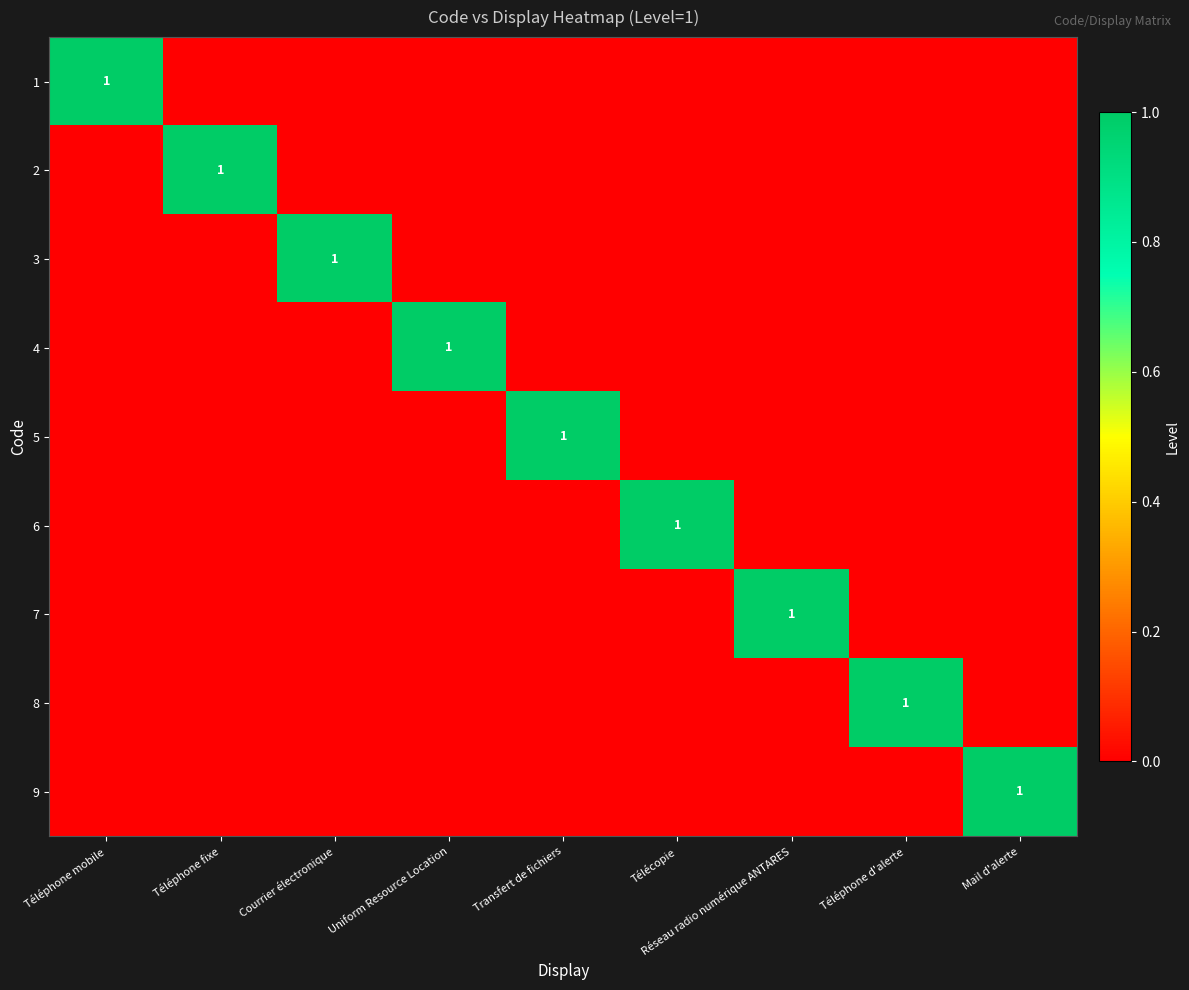

At which category is the sum across all series the highest?

Téléphone mobile